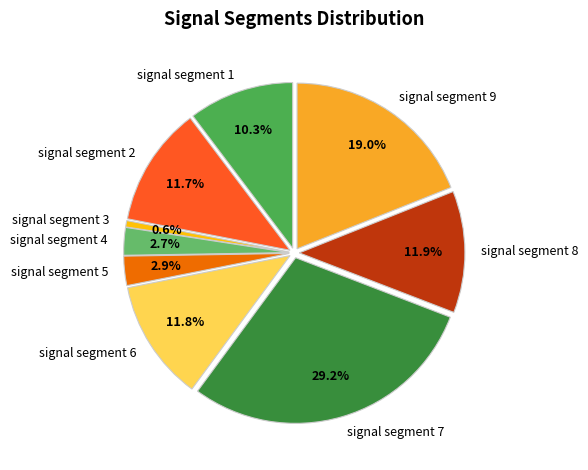

To the nearest percent, what is the difference between the signal segment 4 and signal segment 2 slice percentages?

9%